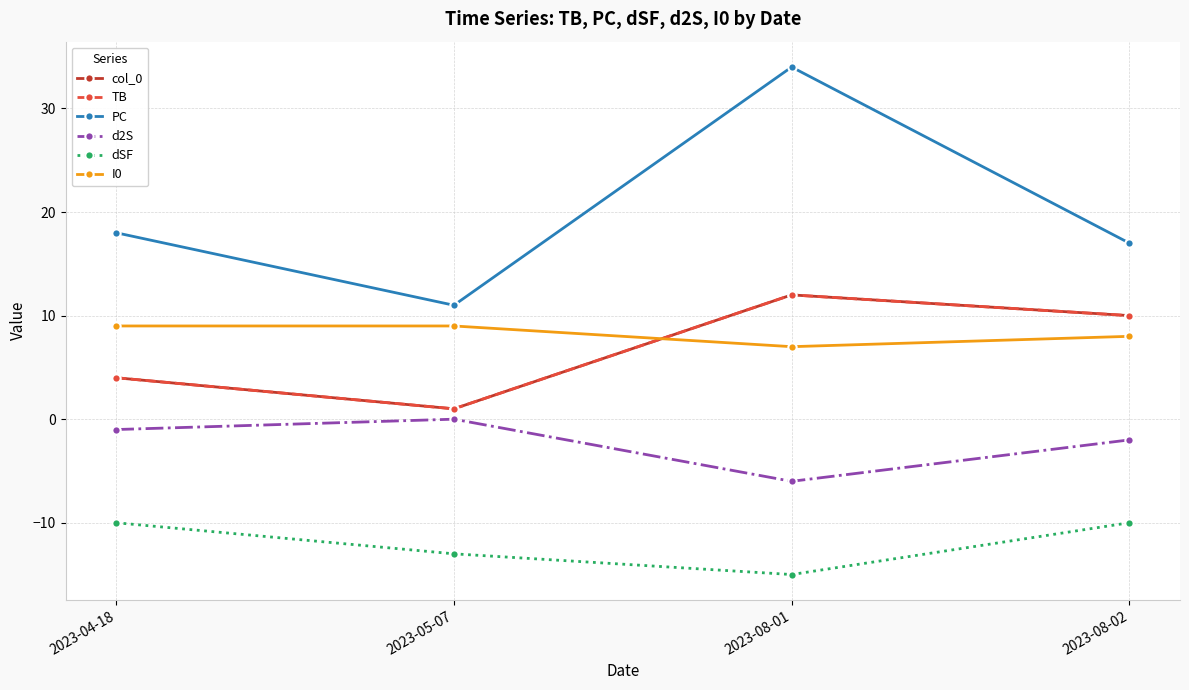

What is the difference between the highest and lowest values at 2023-04-18?

28